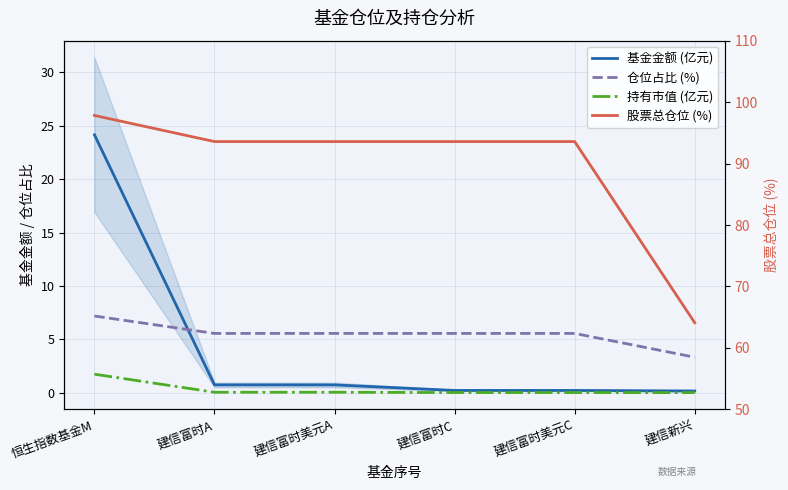

Which label corresponds to the smallest value in the chart?

建信新兴